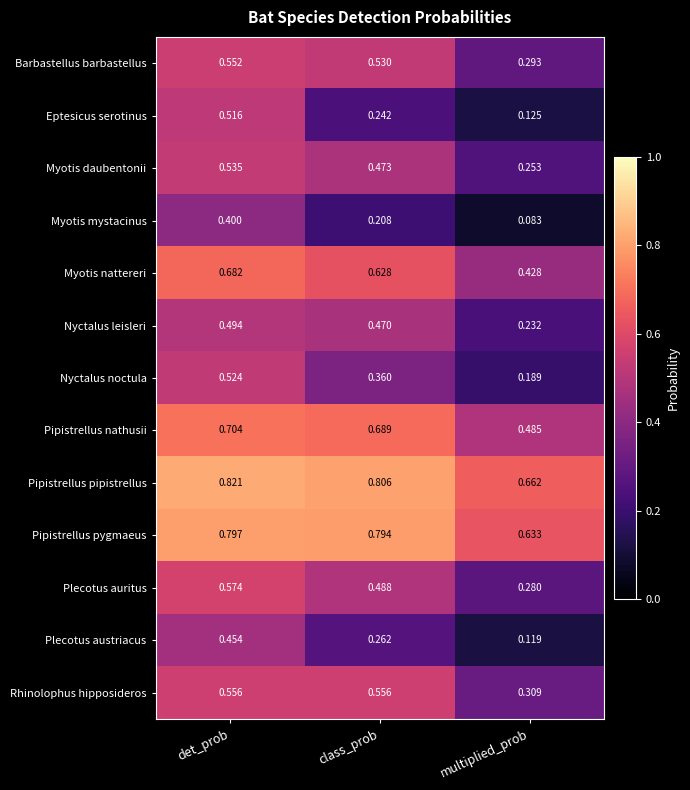

Which series has the largest total across all categories?

Pipistrellus pipistrellus